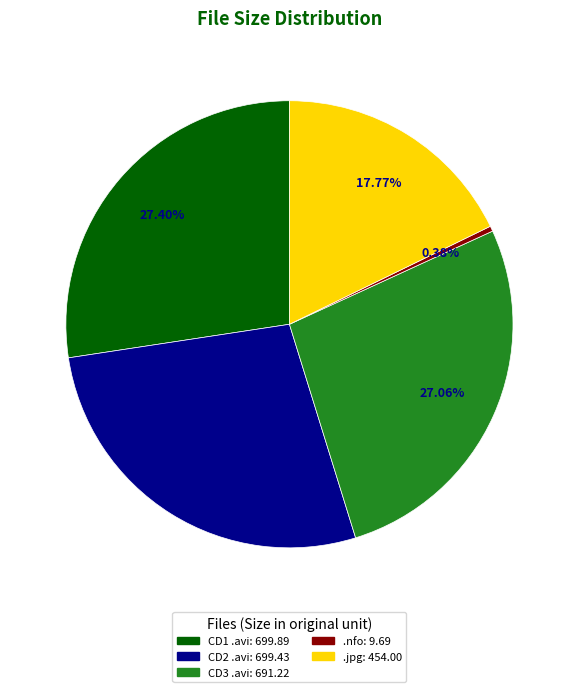

Is there any slice that represents more than half of the pie?

No